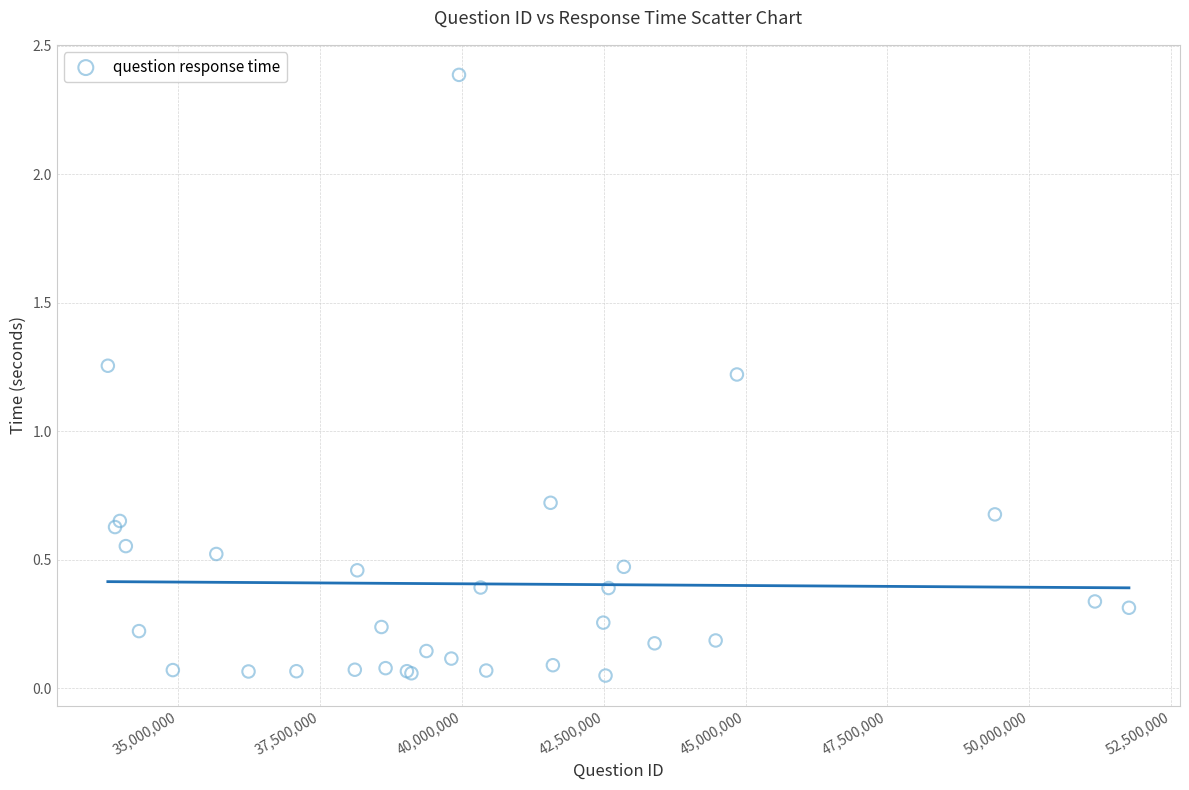

What Y value in the scatter plot is closest to 1?

1.2